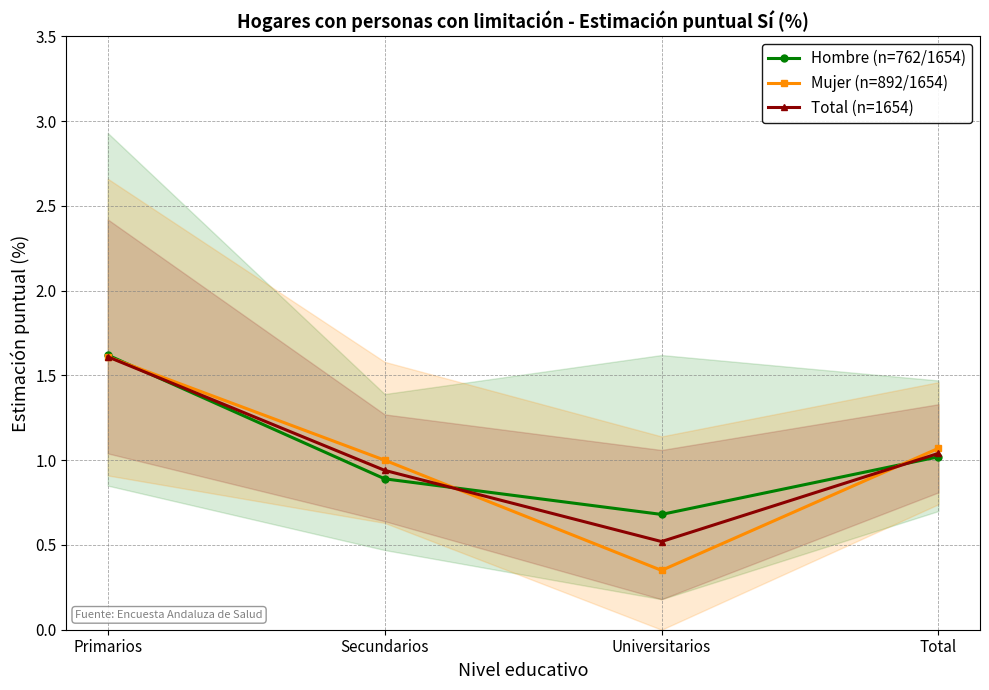

Which series ends up on top after the final intersection of Total (n=1654) and Hombre (n=762/1654)?

Total (n=1654)